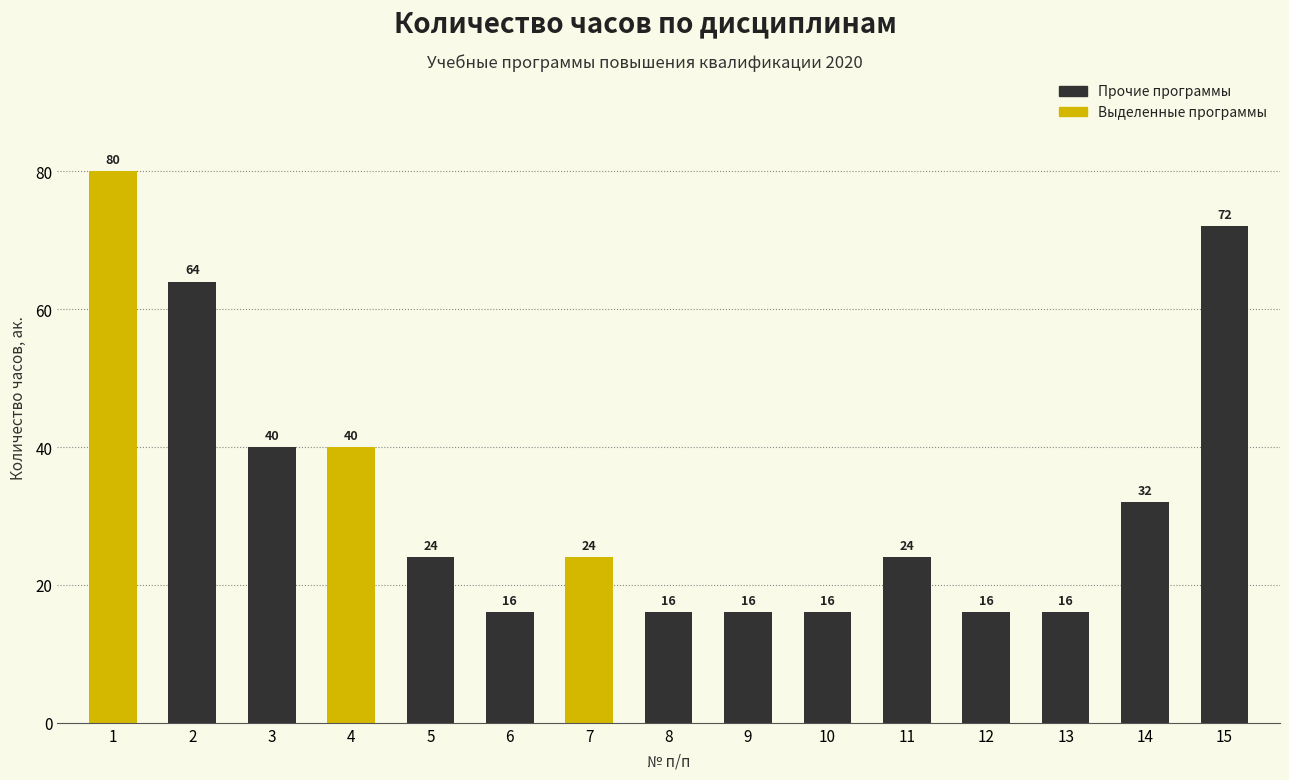

The chart shows a value of 38 at 1. True or false?

False